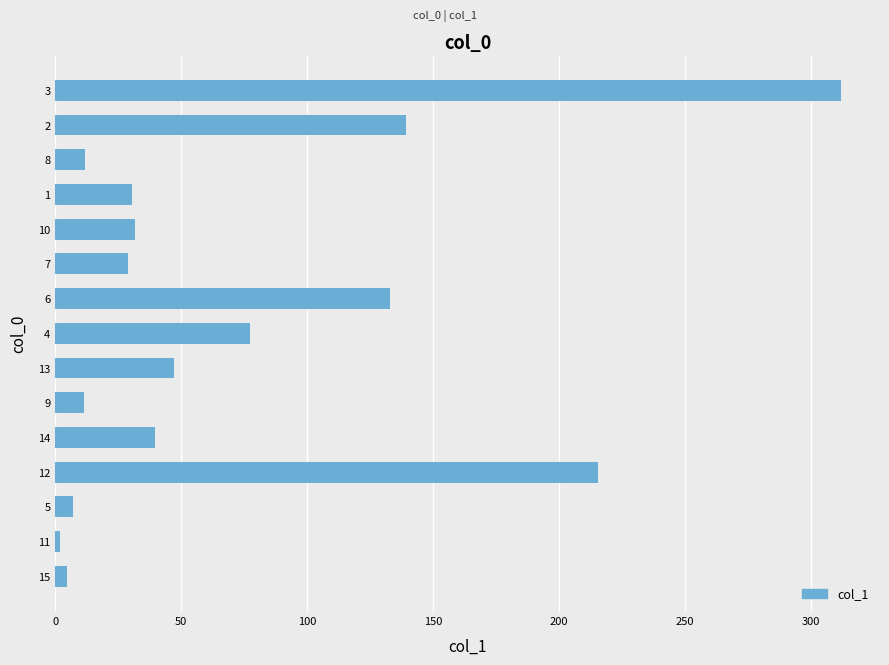

What is the greatest value displayed?

311.7